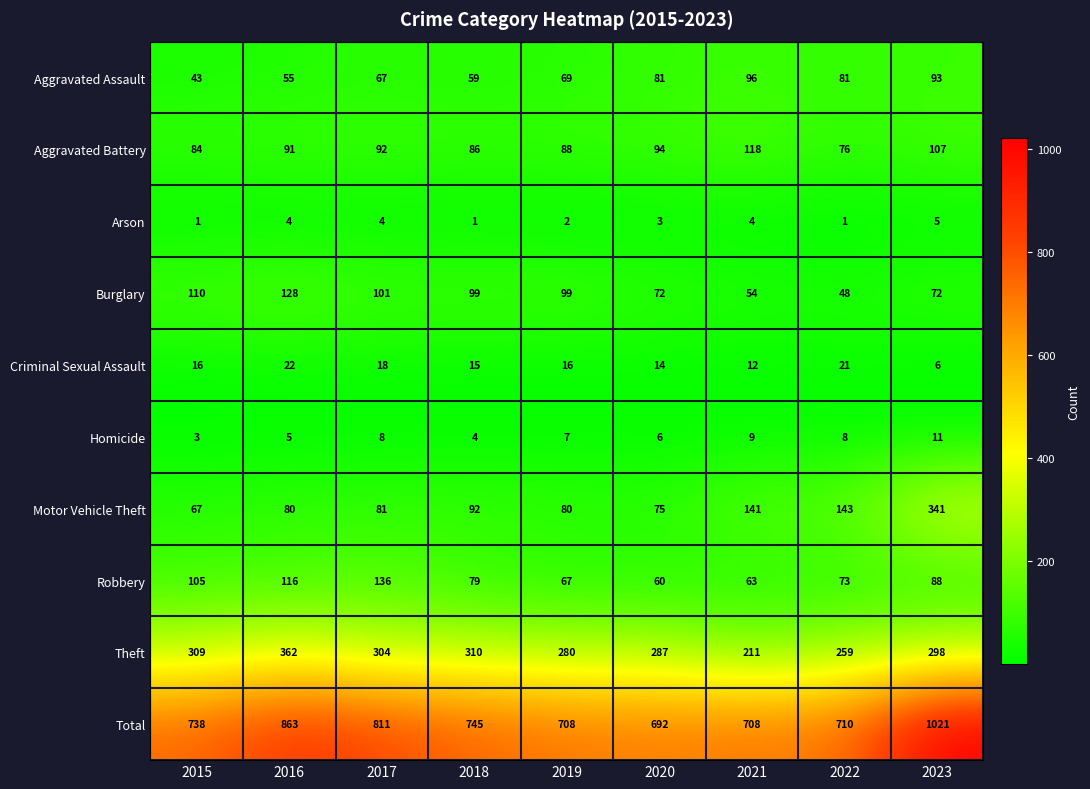

Read the Motor Vehicle Theft value at 2023.

341